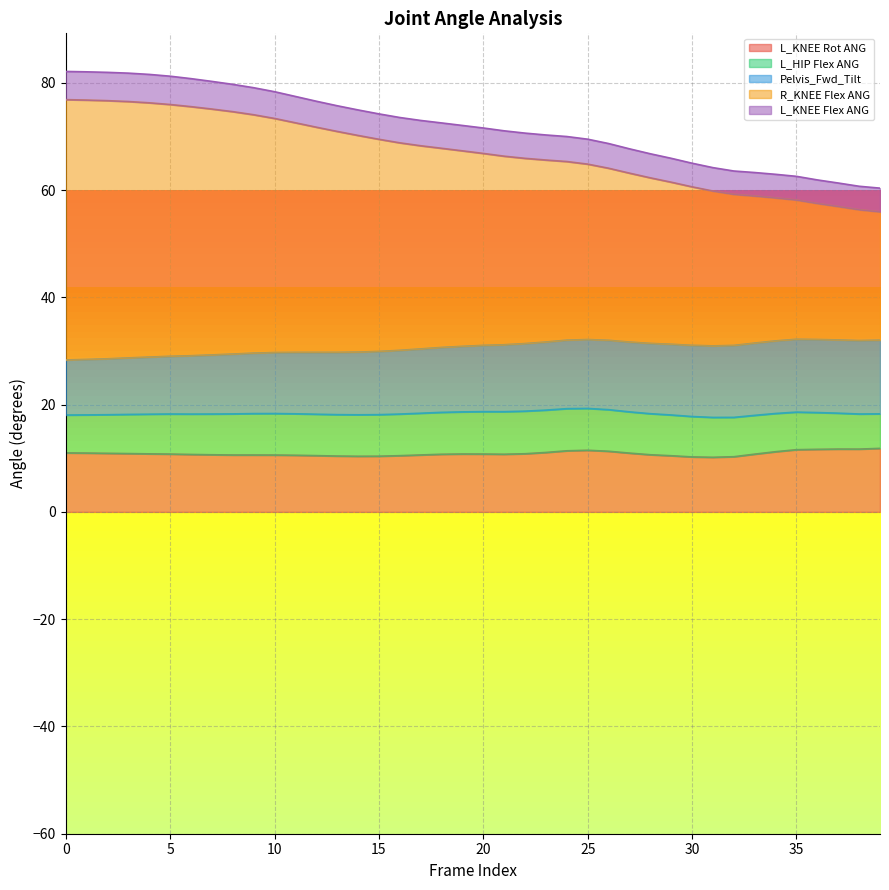

The value of R_KNEE Flex ANG at 12 is 102.9. True or false?

False